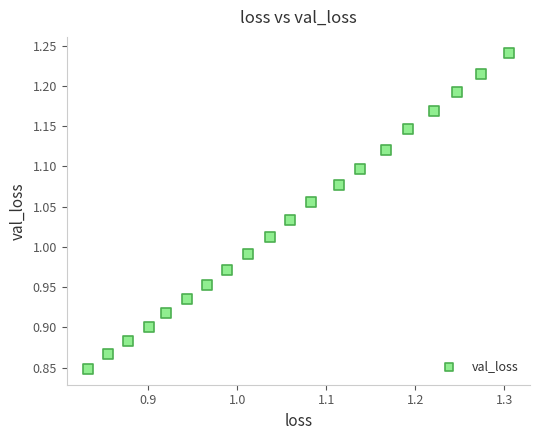

What is the range of Y values (max minus min)?

0.4